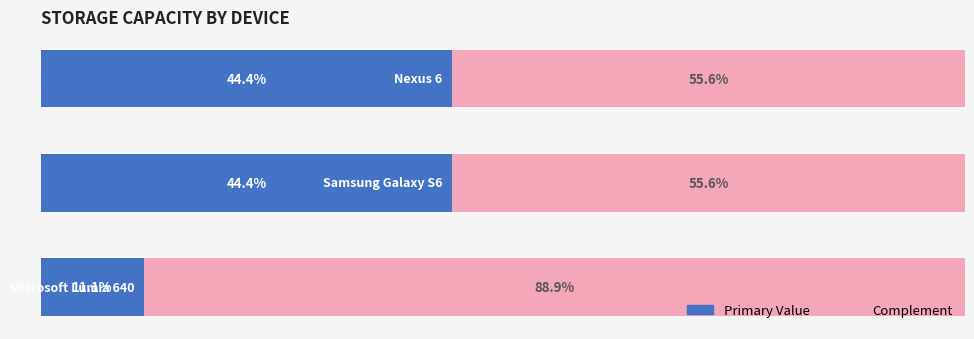

Reading left to right, extract all data points from this chart.

col1 (primary): 11.1	44.4	44.4
col1 (complement): 88.9	55.6	55.6